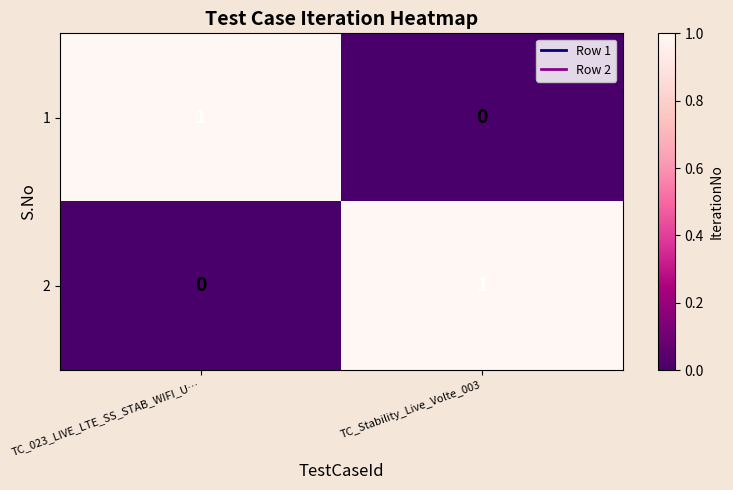

The value of 1 at TC_Stability_Live_Volte_003 is 0. True or false?

True